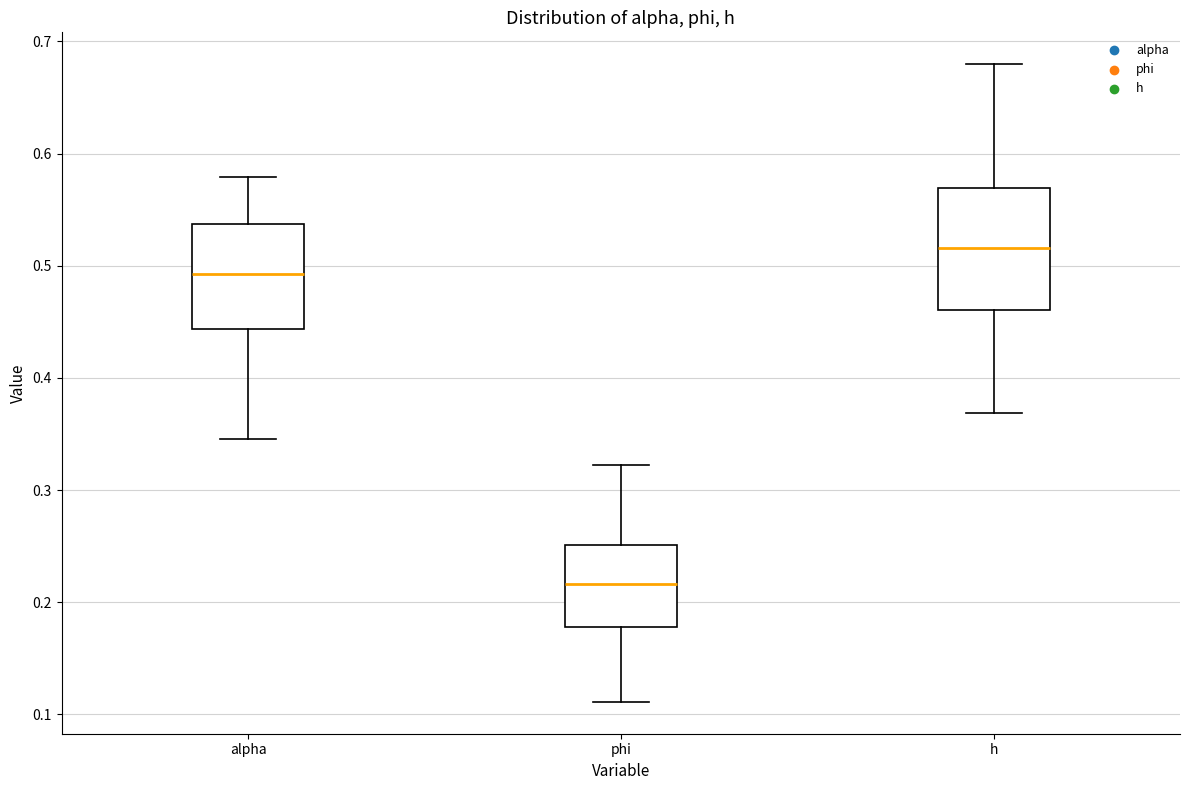

Reading left to right, read every box against the y-axis: the position of its median line, the range the box covers, and the ends of its whiskers. The values are not printed on the chart, so give them approximately, as read against the axis.

alpha: median 0.49, box 0.44 to 0.54, whiskers 0.35 to 0.58
phi: median 0.22, box 0.18 to 0.25, whiskers 0.11 to 0.32
h: median 0.52, box 0.46 to 0.57, whiskers 0.37 to 0.68